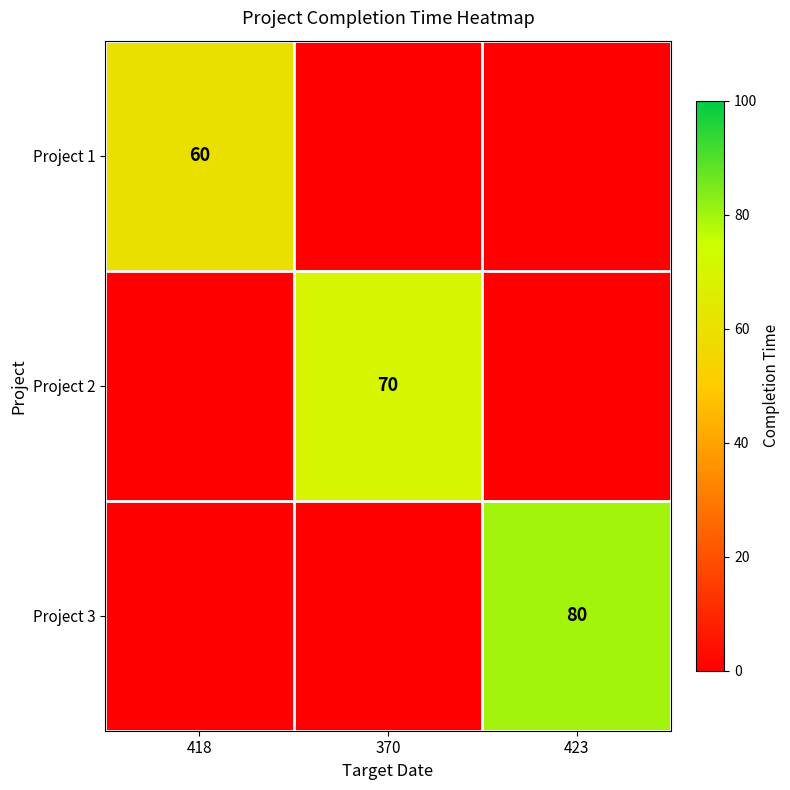

The value of Project 3 at 423 is 129. True or false?

False